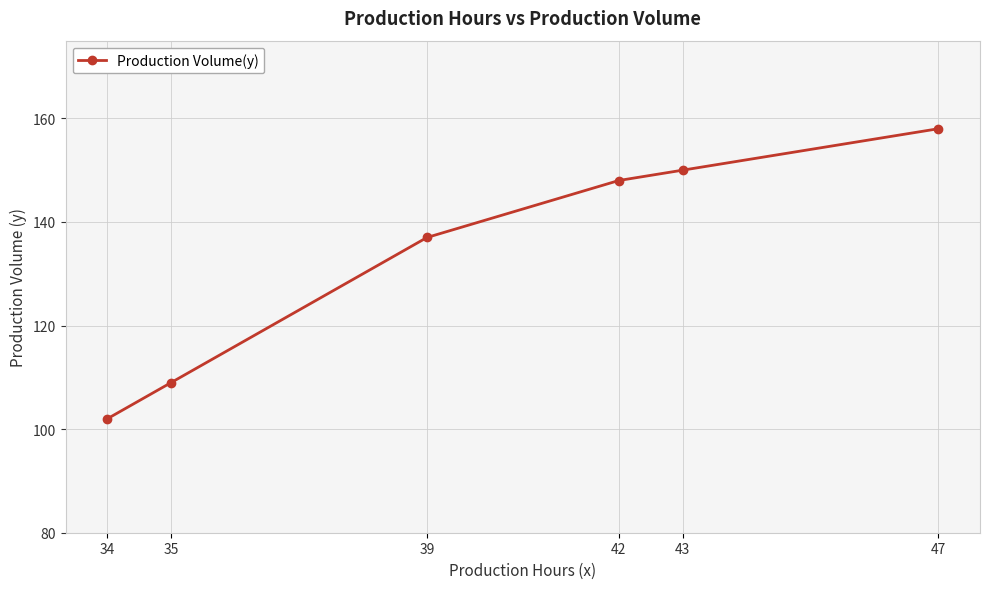

Reading left to right, extract all data points from this chart.

34=102	35=109	39=137	42=148	43=150	47=158